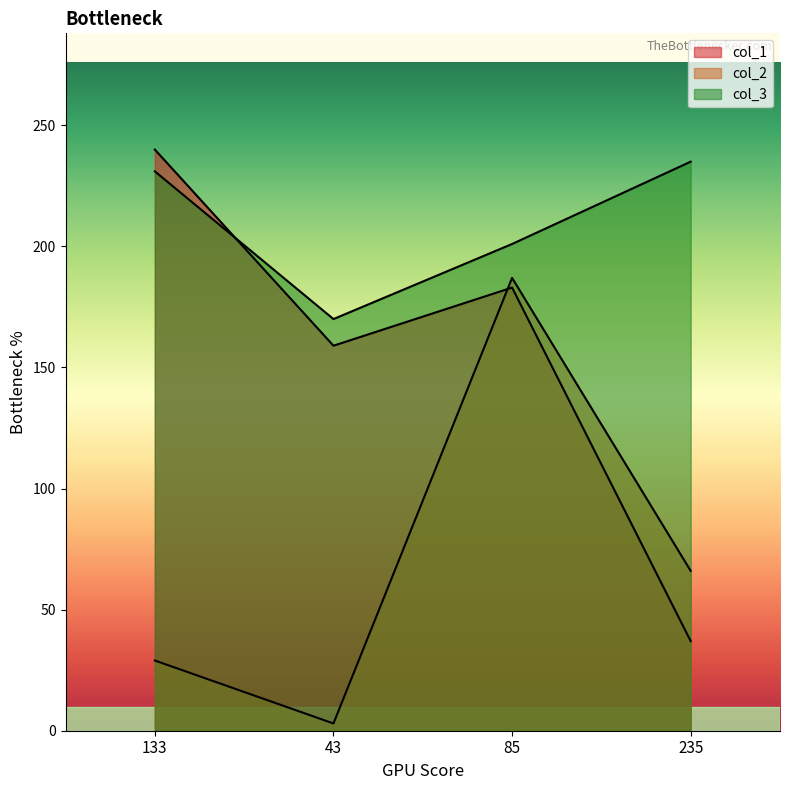

Reading left to right, extract all data points from this chart.

col_1: 240	159	183	37
col_2: 29	3	187	66
col_3: 231	170	201	235